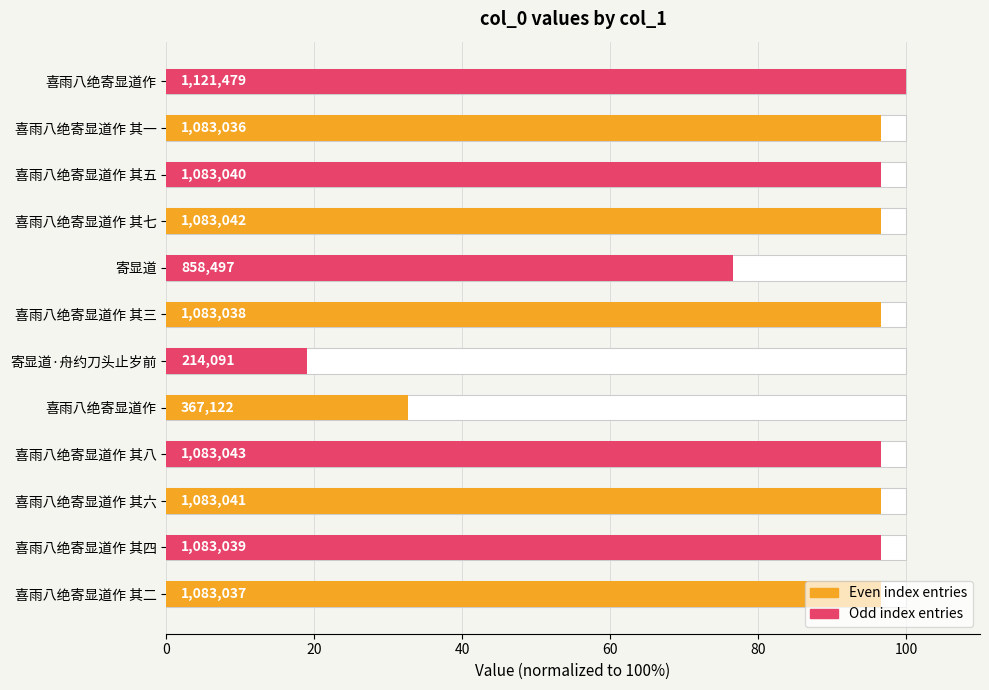

Reading left to right, transcribe all the data shown in this chart.

96.6	96.6	96.6	96.6	32.7	19.1	96.6	76.6	96.6	96.6	96.6	100.0